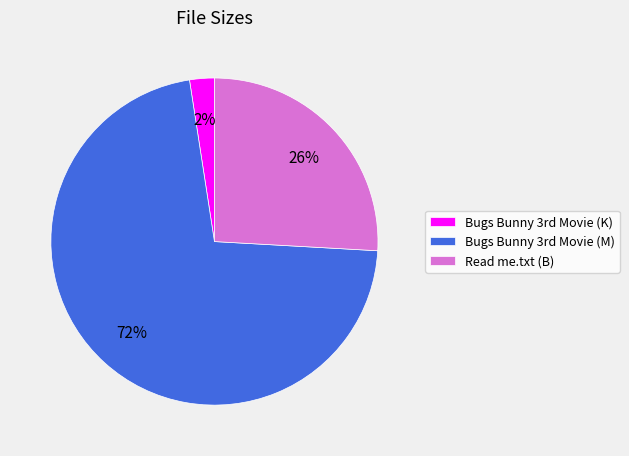

The Read me.txt (B) slice represents 26% of the pie. True or false?

True